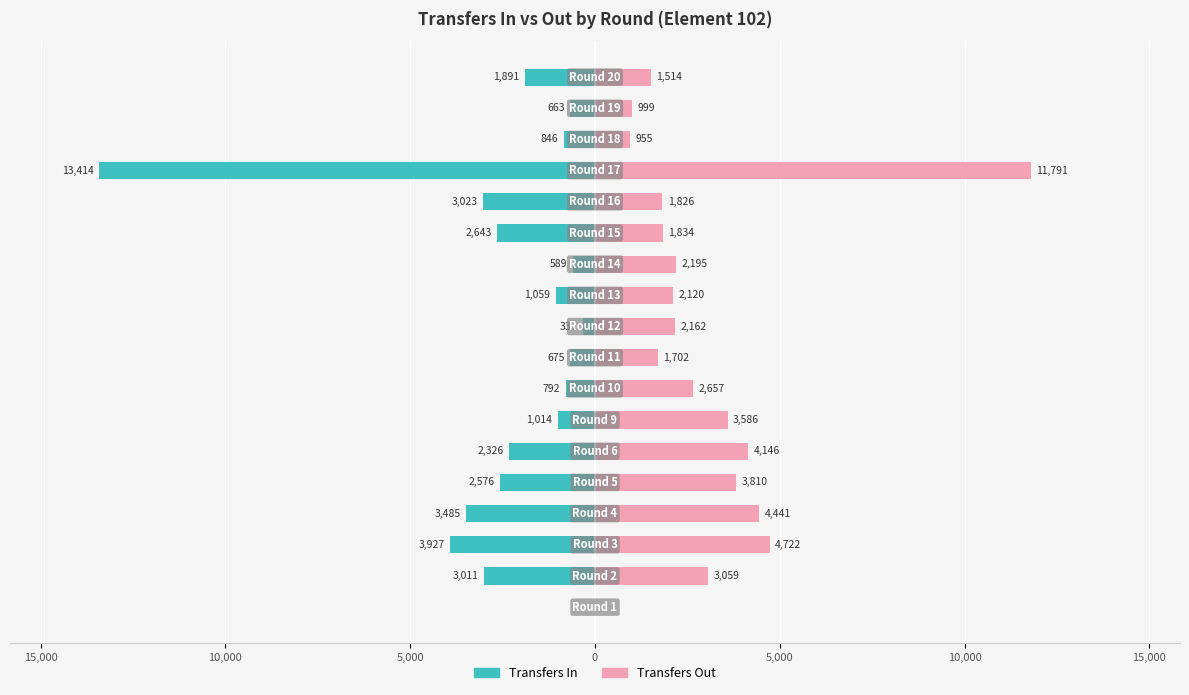

Reading left to right, transcribe all the data shown in this chart.

transfers_in: 0	-3011	-3927	-3485	-2576	-2326	-1014	-792	-675	-337	-1059	-589	-2643	-3023	-13414	-846	-663	-1891
transfers_out: 0	3059	4722	4441	3810	4146	3586	2657	1702	2162	2120	2195	1834	1826	11791	955	999	1514